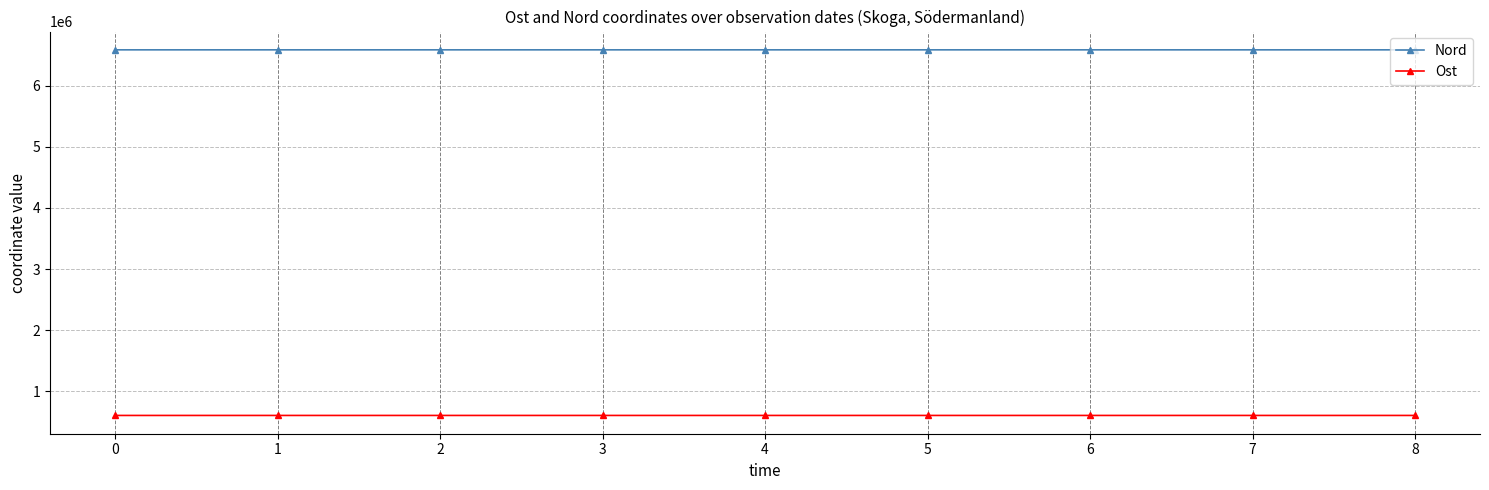

What are all the series names shown in the legend?

Nord, Ost